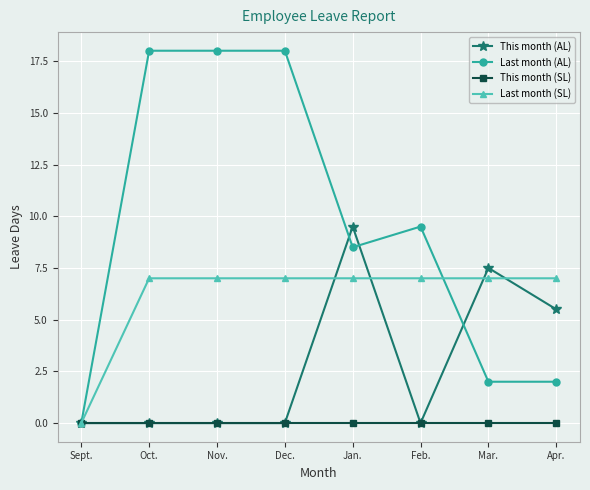

What is the label of the 8th point from the left?

Apr.